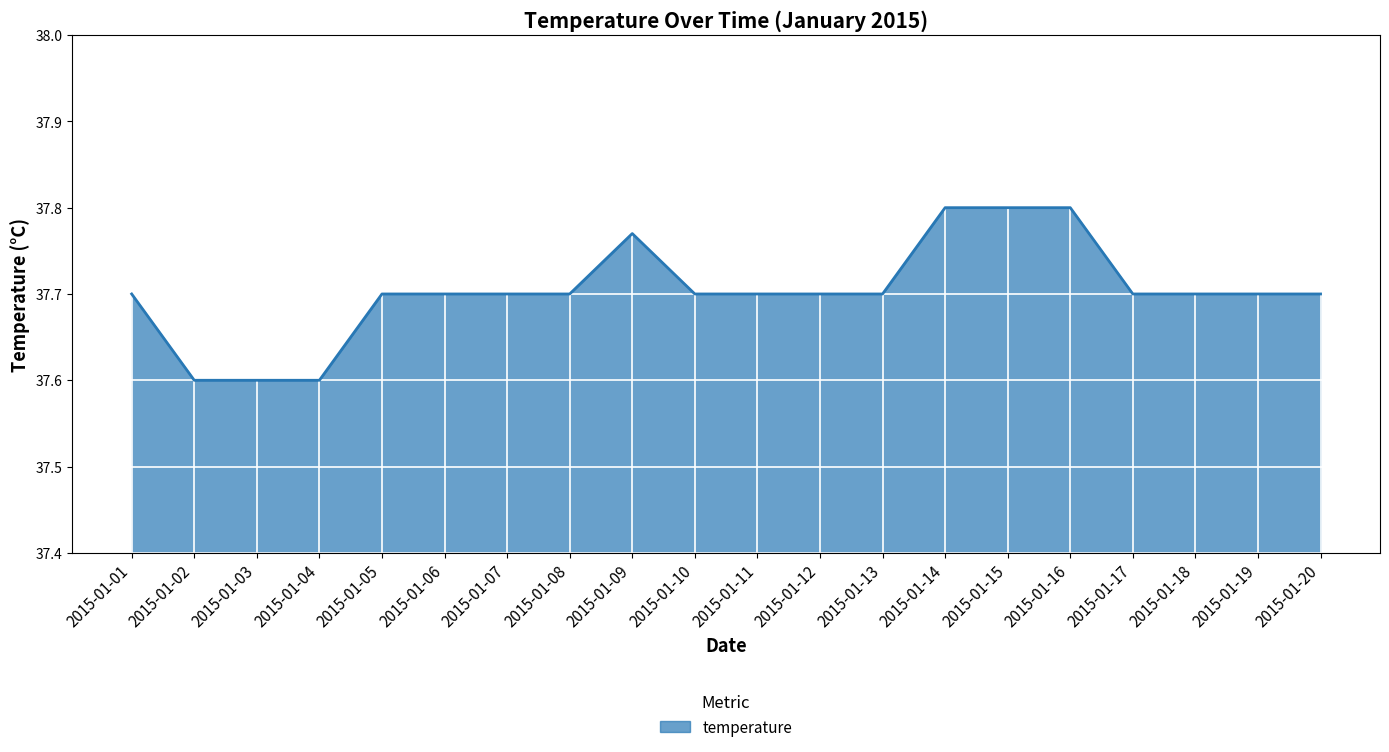

Count the values in the range 37 to 38.

20